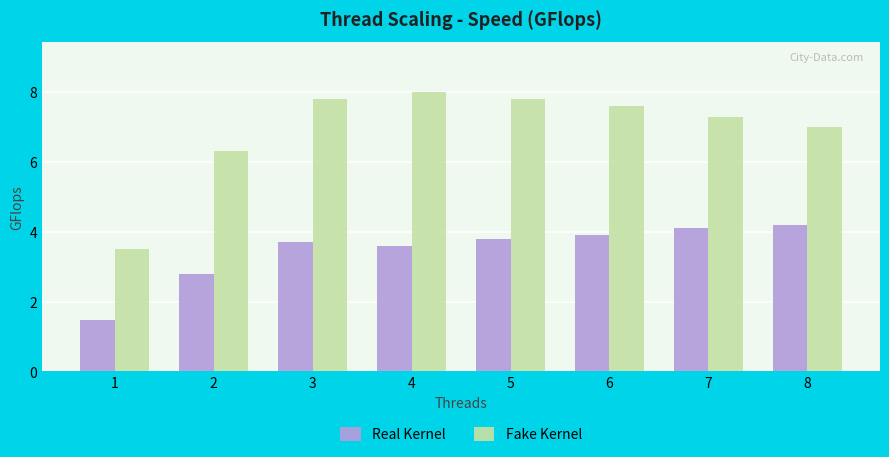

Rank the series by their average value, from highest to lowest.

Fake Kernel, Real Kernel